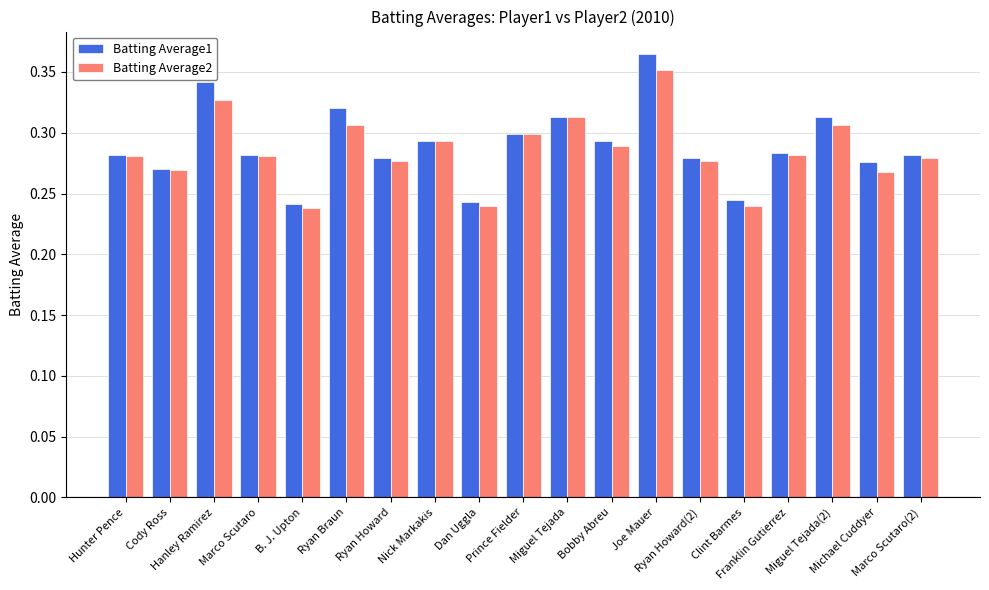

At how many categories does at least one series exceed 0?

19